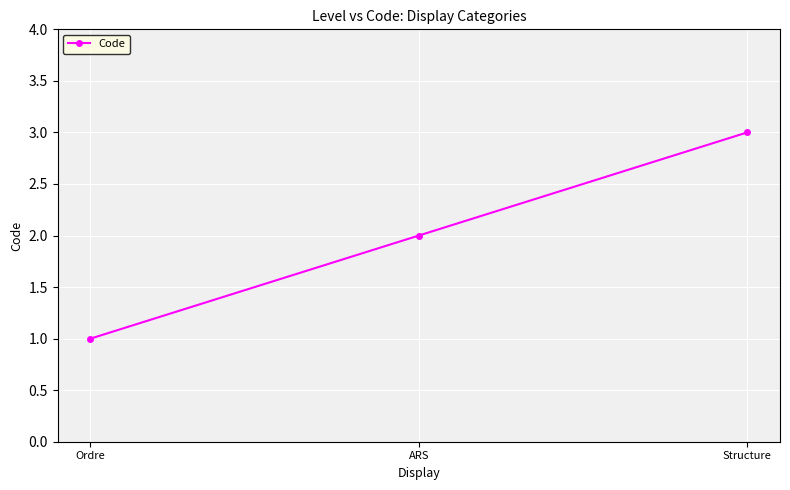

What is the ratio of the value at ARS to the value at Structure?

0.7